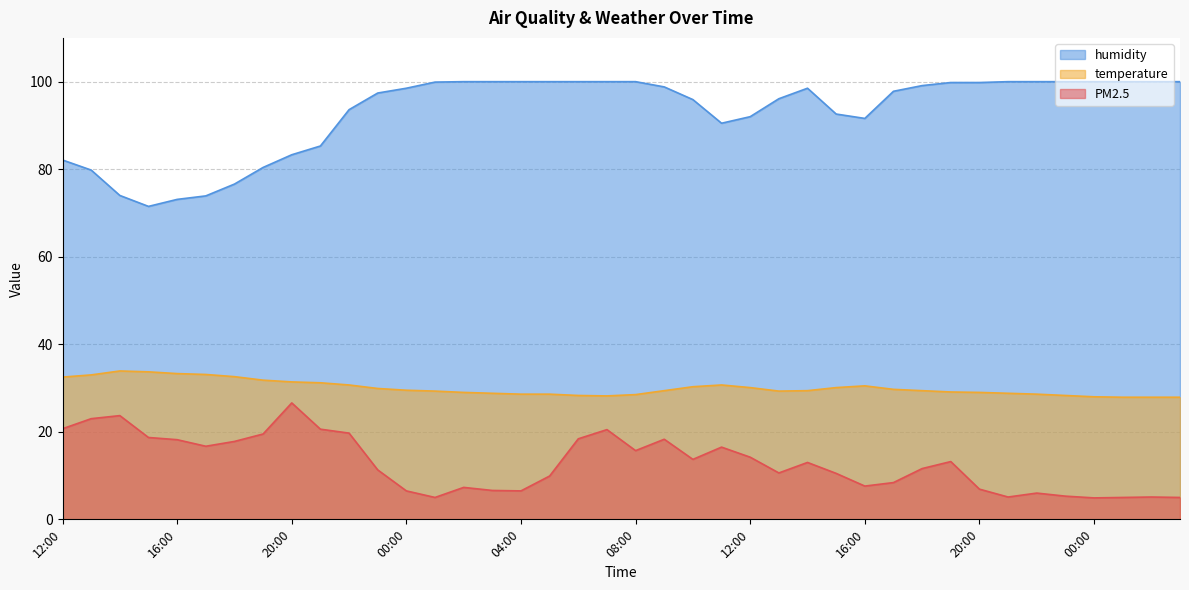

What is the greatest value displayed?

100.0